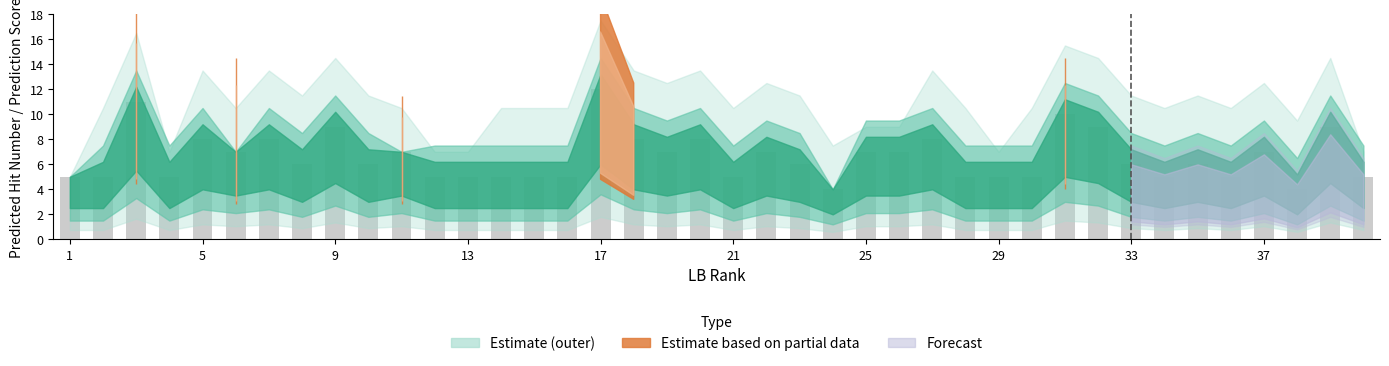

What is the average value?

7